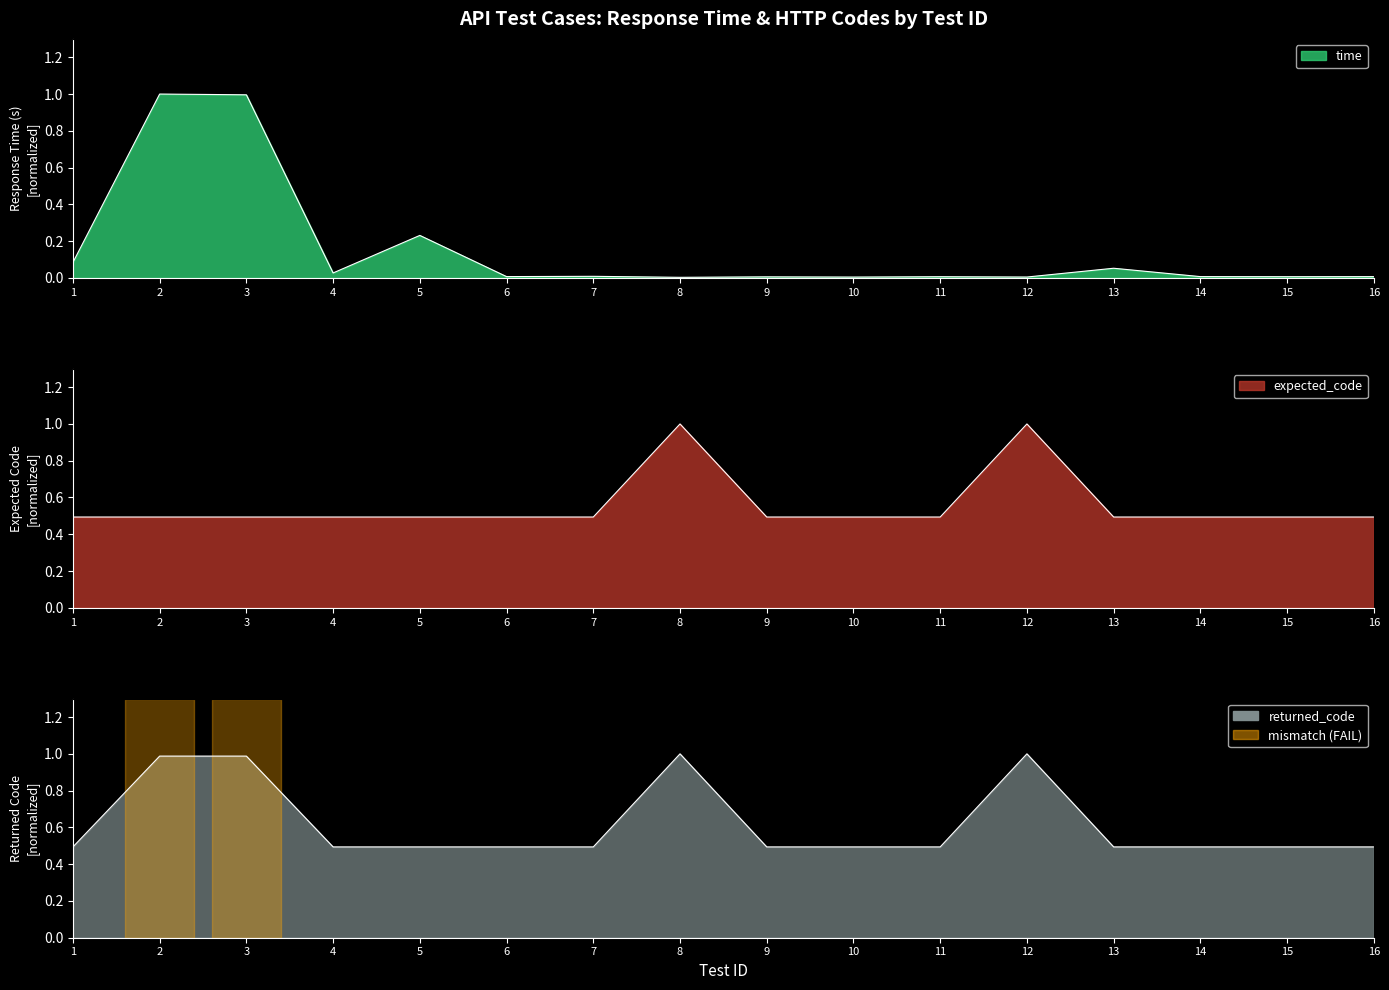

Which series has the widest spread of values?

time